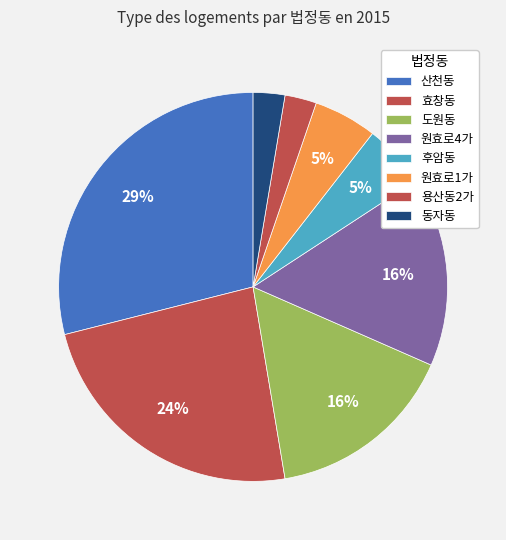

Count the number of slices in the pie.

8